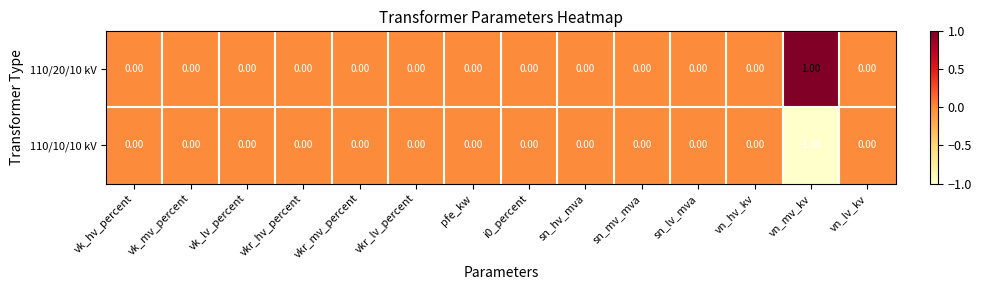

List the series in order of their overall mean, highest first.

110/20/10 kV, 110/10/10 kV